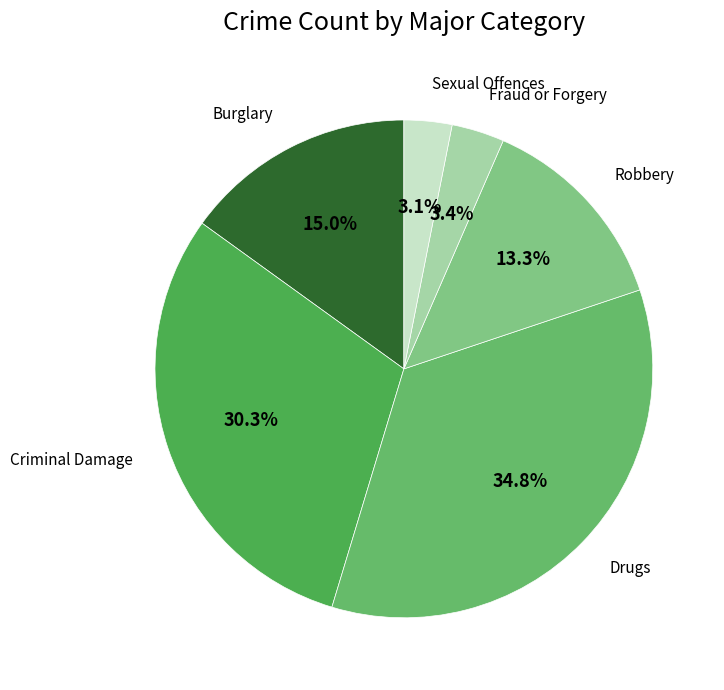

Which category has the biggest portion of the pie?

Drugs